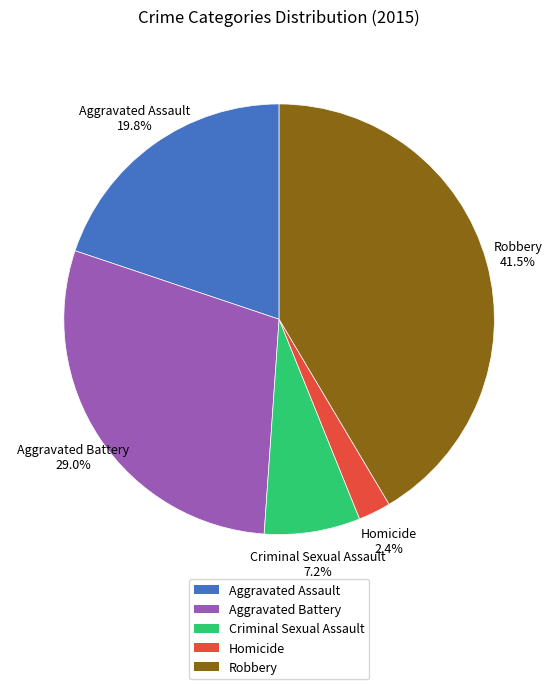

To the nearest percent, what is the average slice percentage?

20%